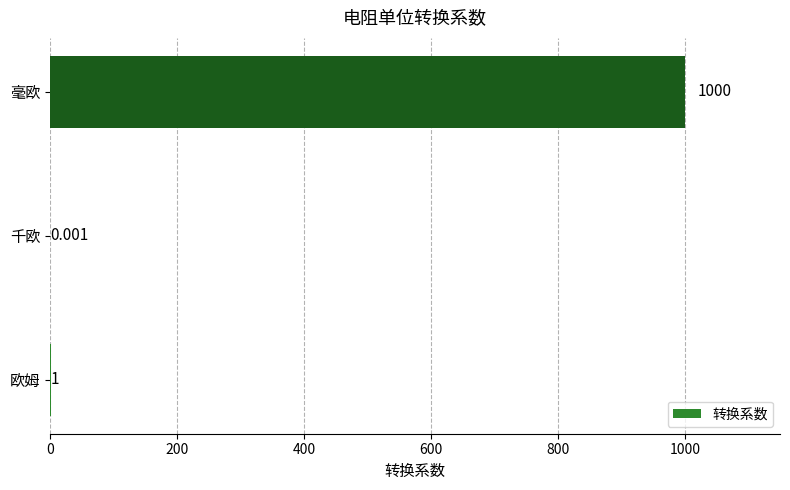

What is the greatest value displayed?

1000.0